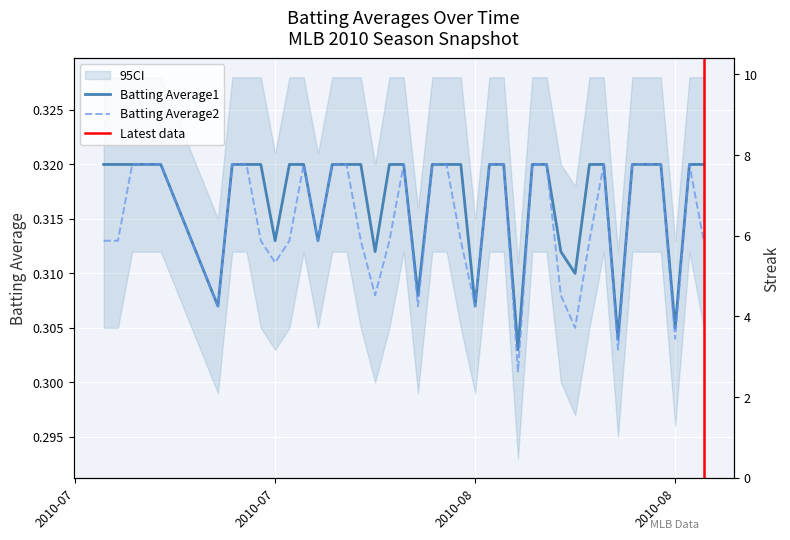

At how many categories does at least one series exceed 7?

1